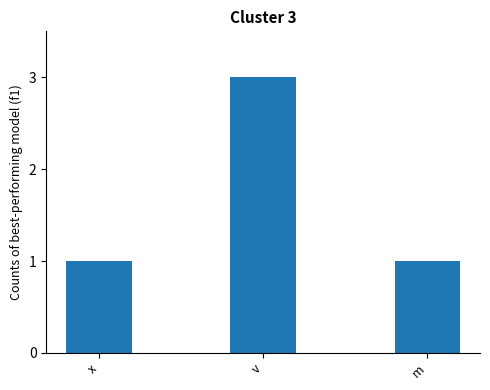

What is the label of the 3rd bar from the right?

x